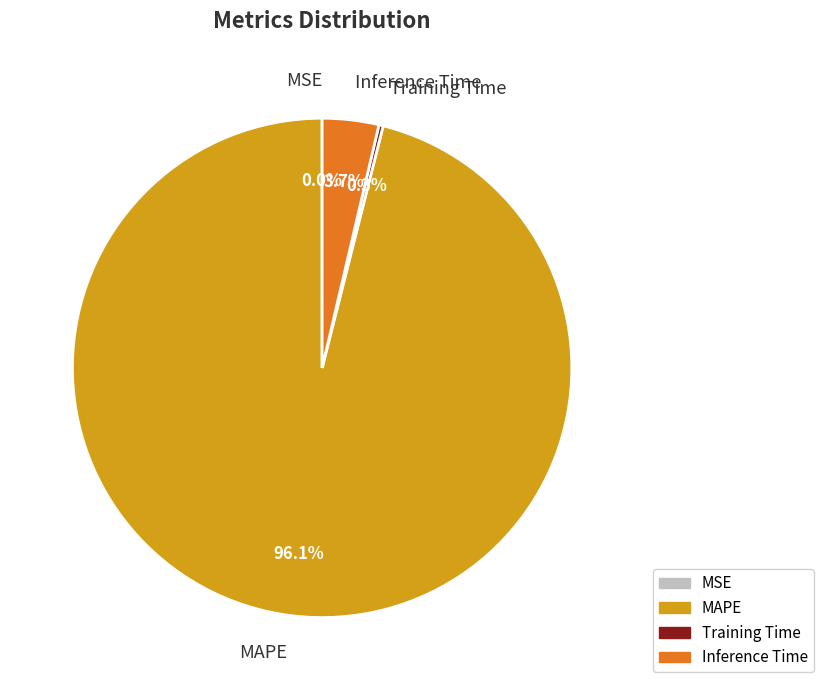

What percentage is NOT represented by Training Time?

99.7%